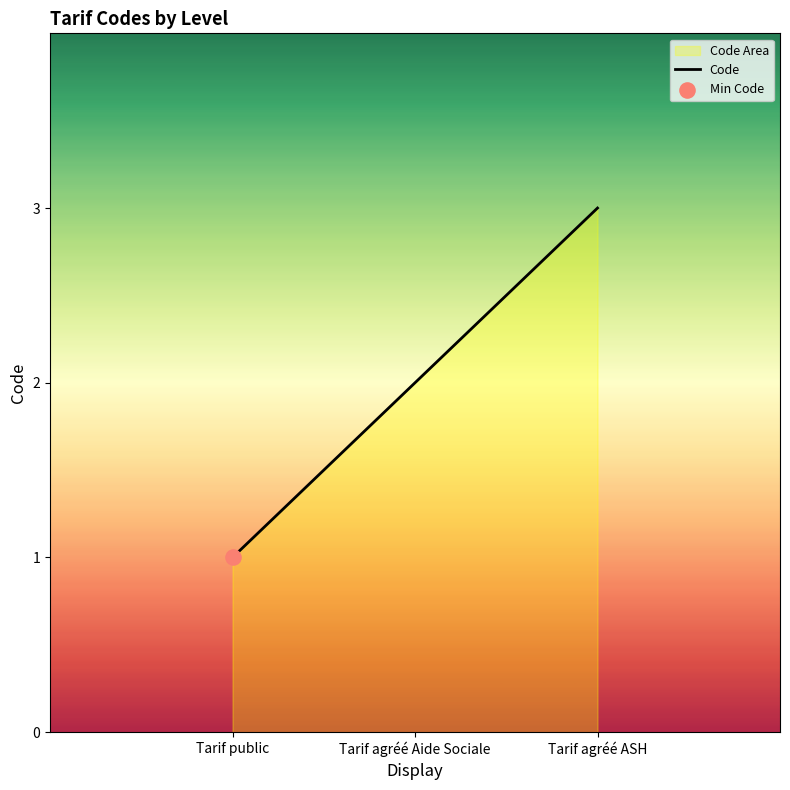

What is the change in value from Tarif agréé Aide Sociale to Tarif agréé ASH?

+1